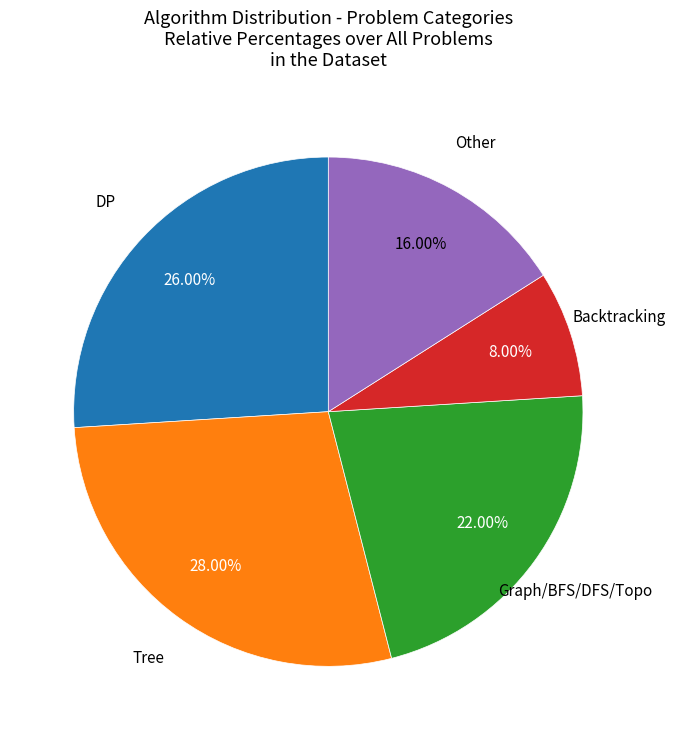

What percentage is the Tree slice, to the nearest percent?

28%